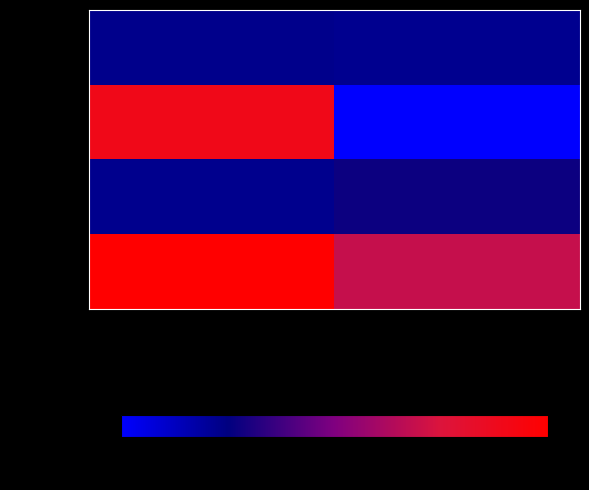

Where is - Row 4 nearest to the value 4?

Y